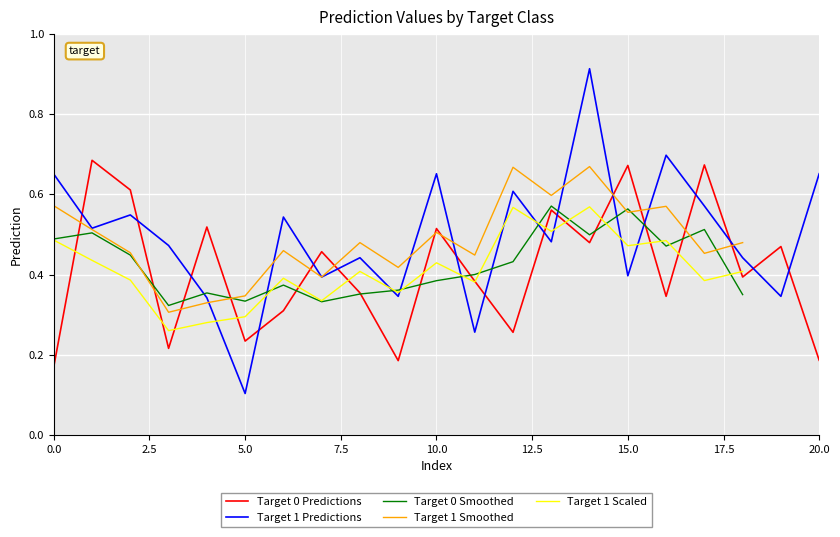

How many times do Target 1 Predictions and Target 0 Predictions cross each other?

16